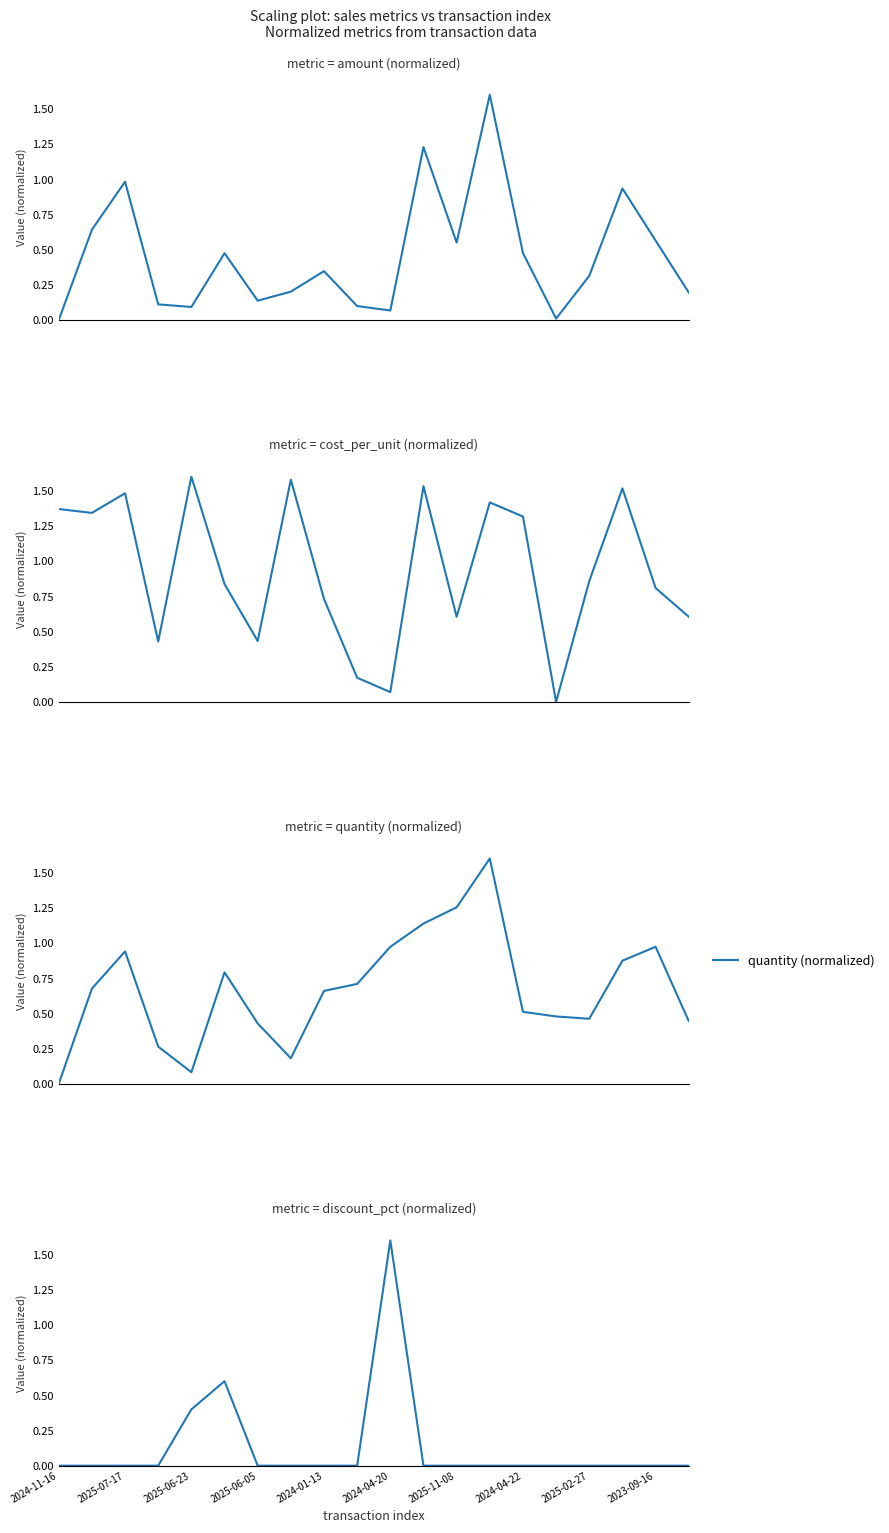

In amount (normalized), how many points are lower than both neighbors (excluding endpoints)?

5